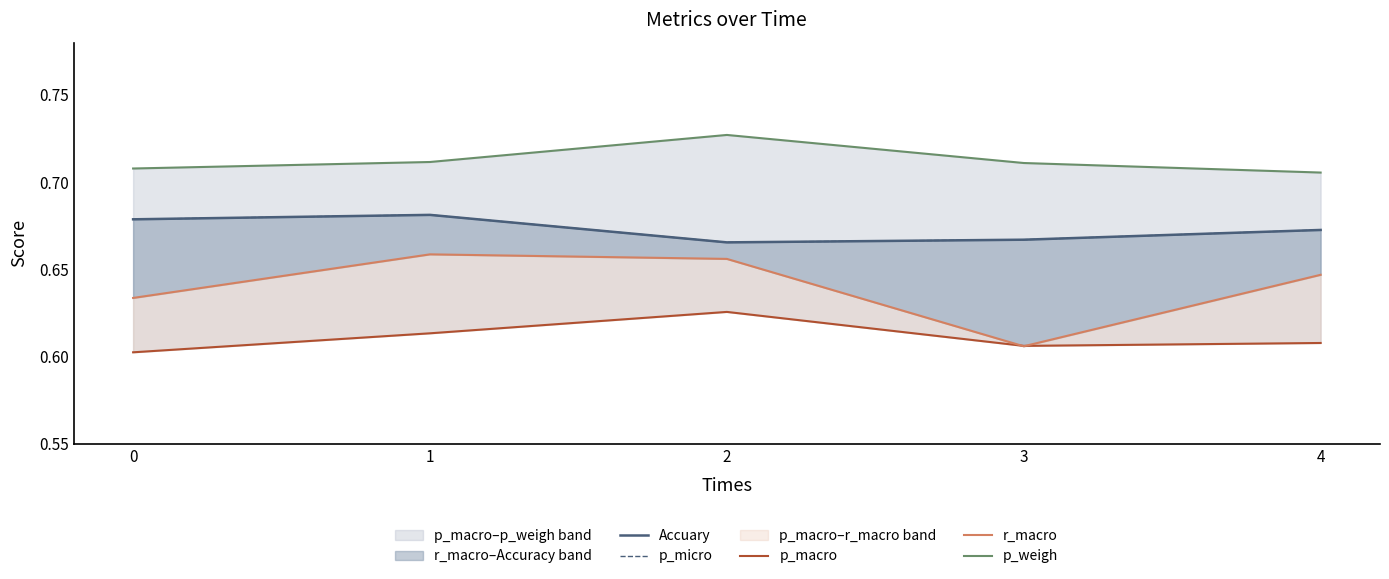

Where is the first local maximum for p_weigh?

2